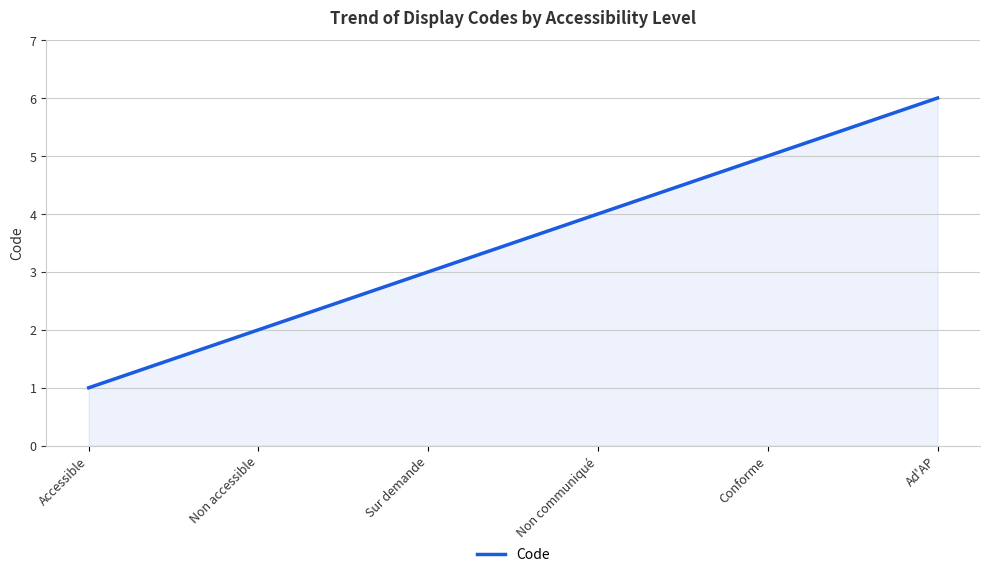

What is the minimum value shown in the chart?

1